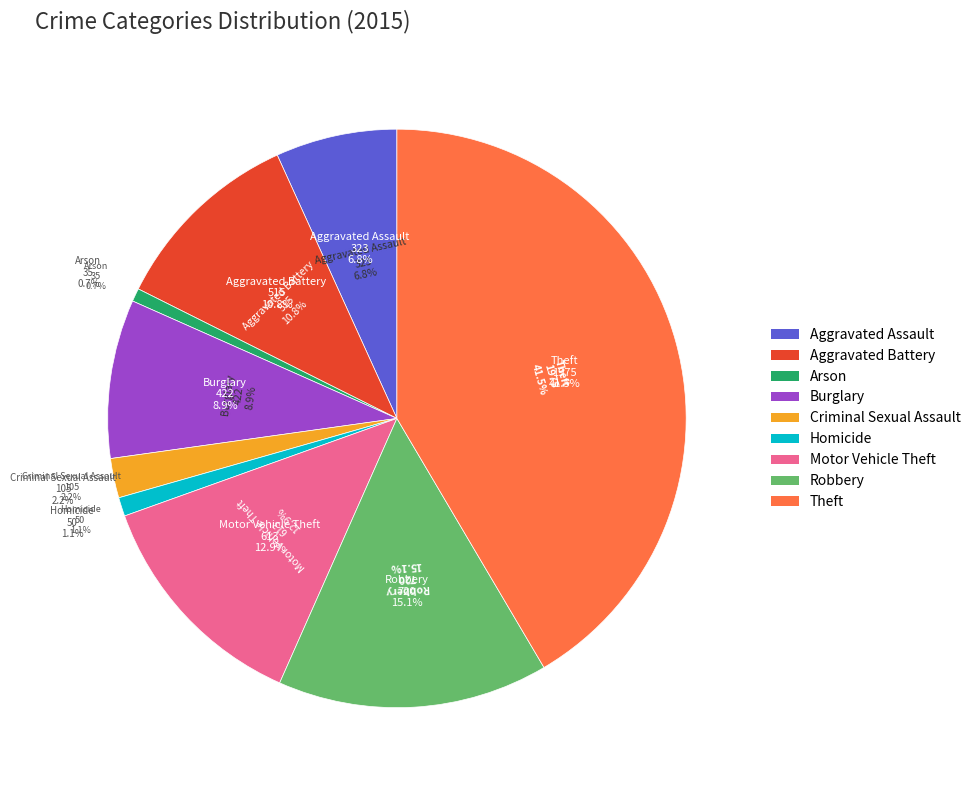

What is the change in value from Arson to Robbery?

+685